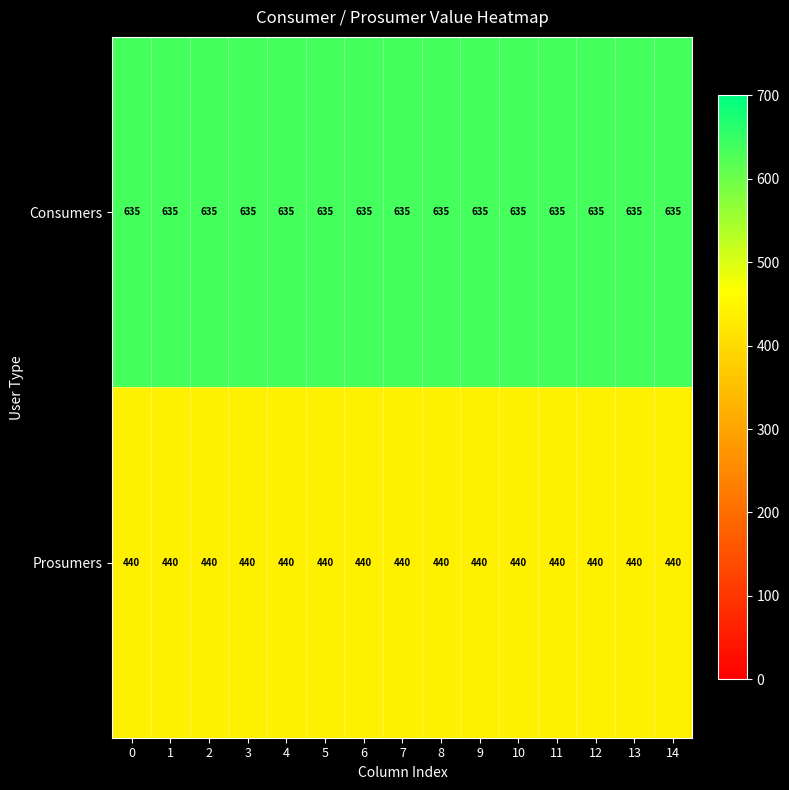

Rank the series at 4 from lowest to highest value.

Prosumers, Consumers